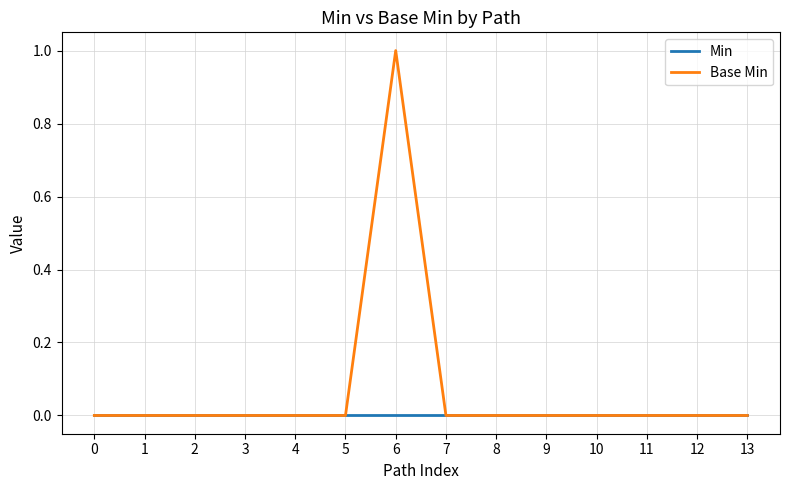

List the series in order of their overall mean, highest first.

Base Min, Min